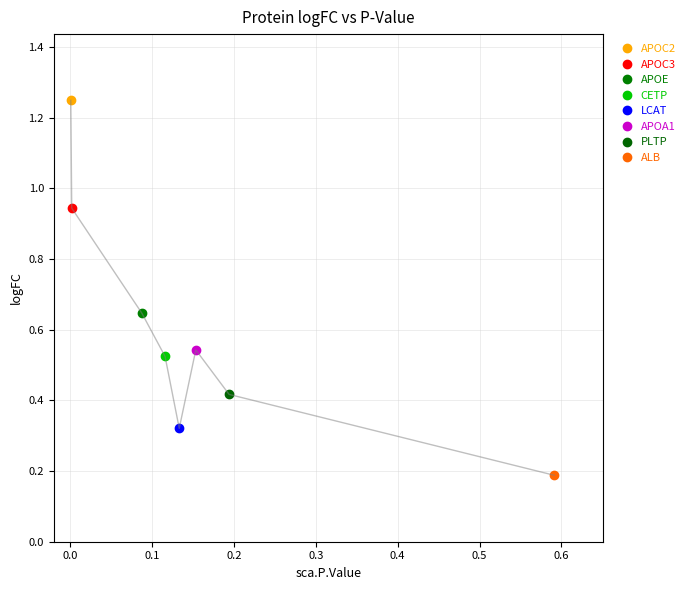

What is the maximum value shown in the chart?

1.2